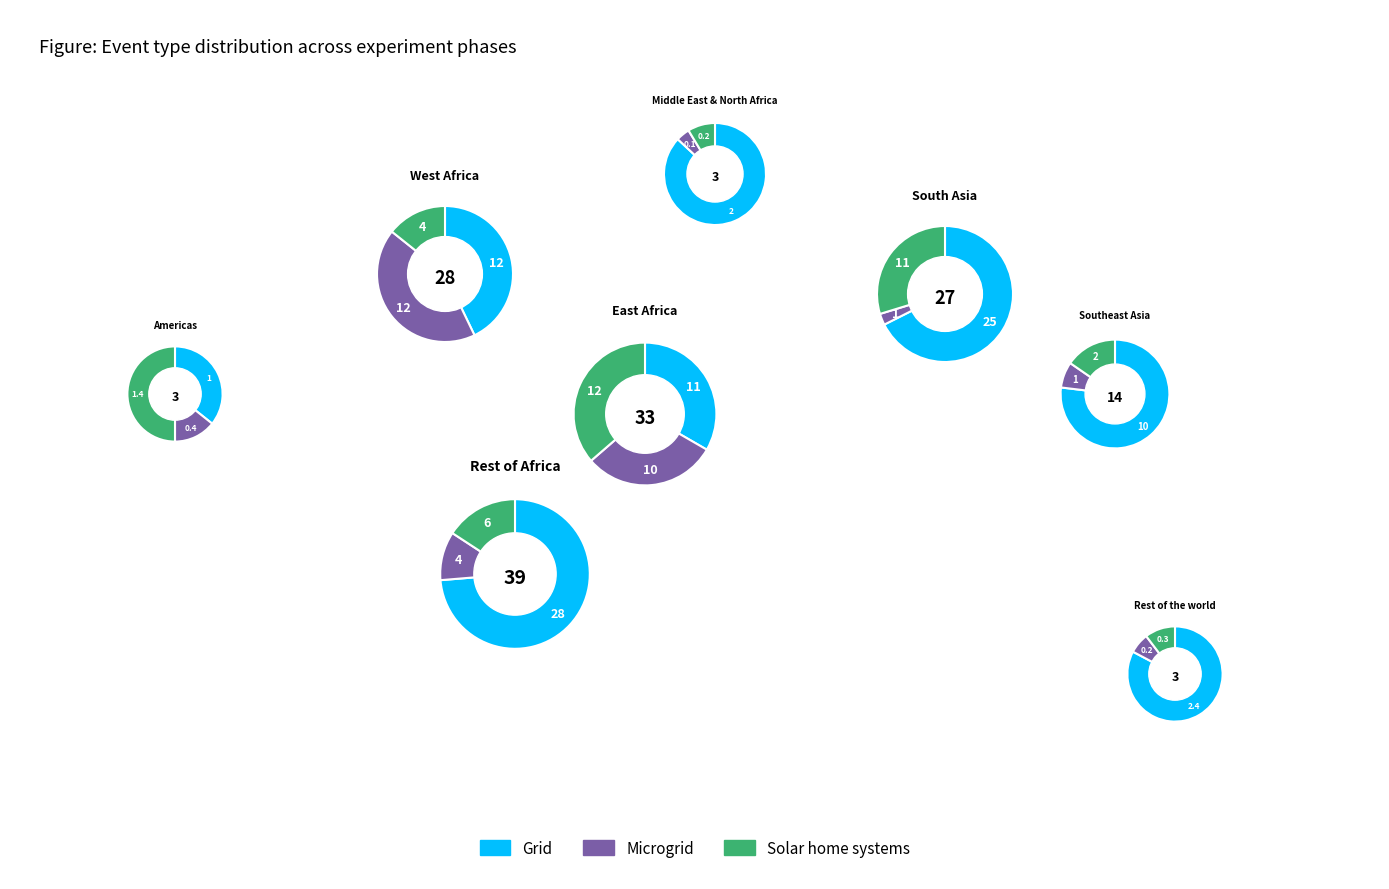

Is screen finish the majority of the pie?

No